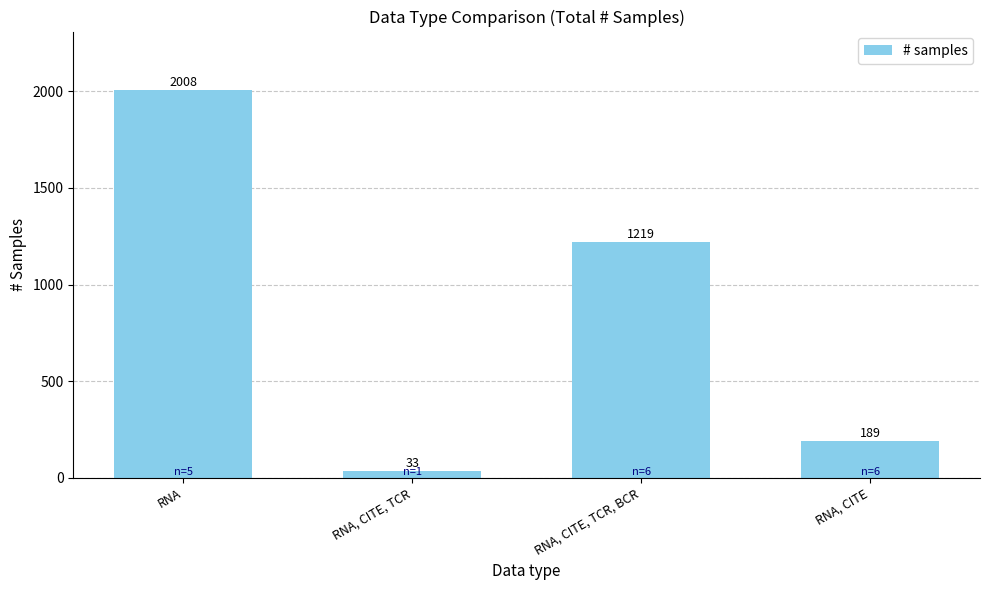

What is the change in value from RNA to RNA, CITE, TCR?

-1975